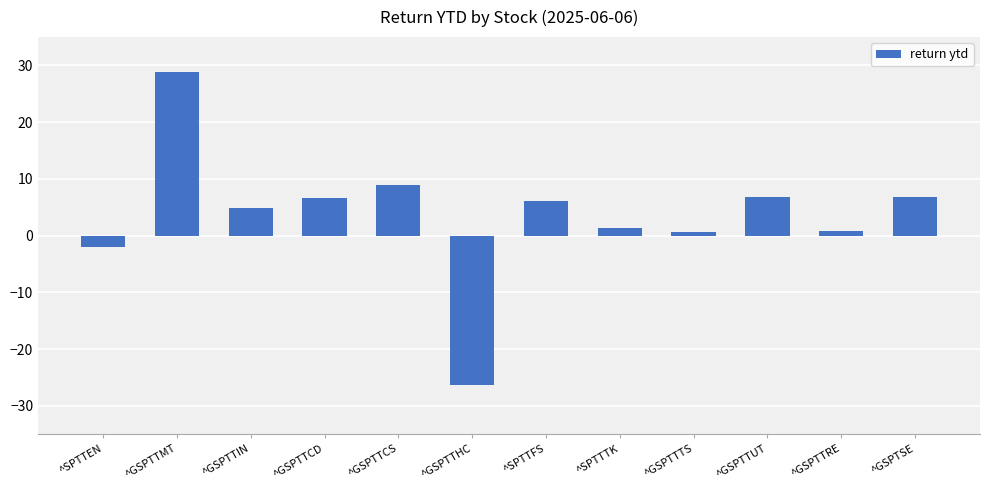

The chart shows a value of 0.8 at ^GSPTTRE. True or false?

True